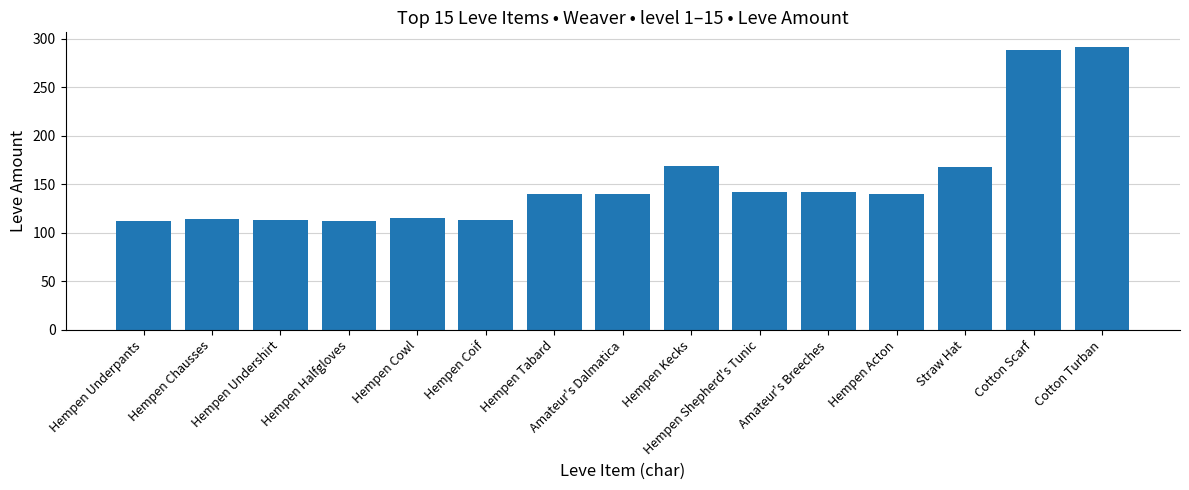

Are the bars grouped side by side (vs. stacked)?

No